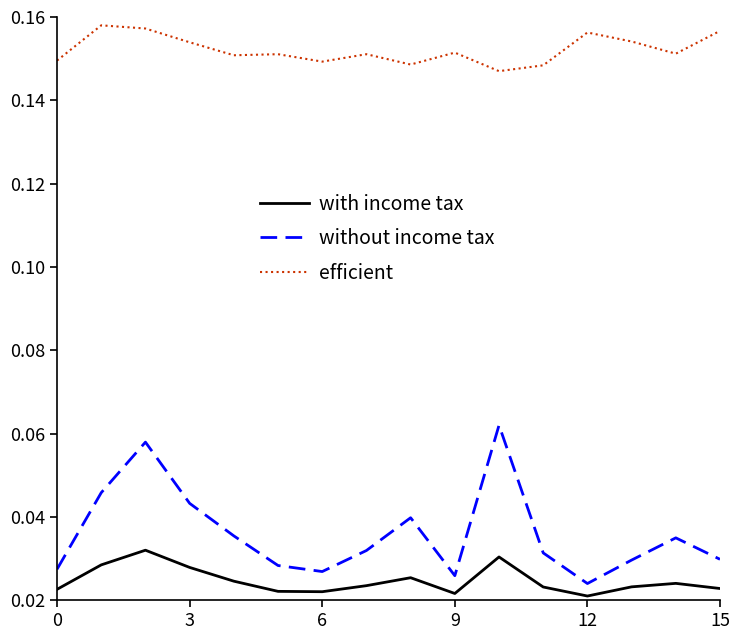

Which series has the widest spread of values?

without income tax